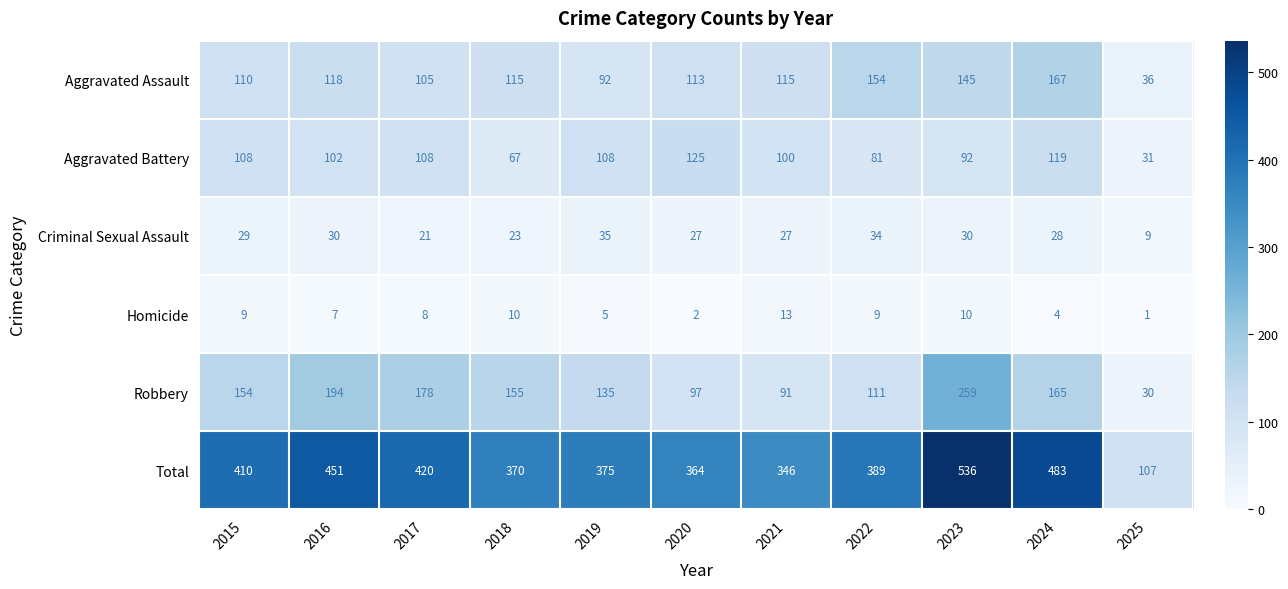

Where does the Aggravated Battery series first go above 102?

2015